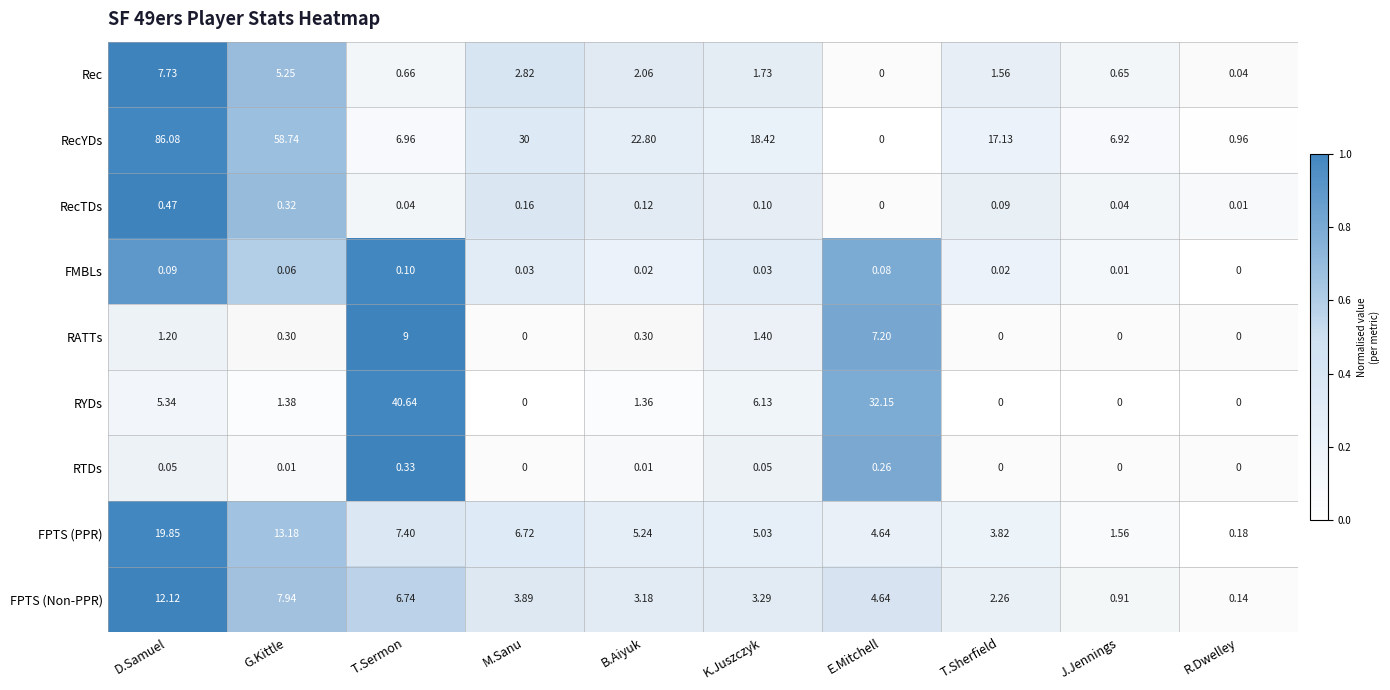

How many series are shown in this chart?

9